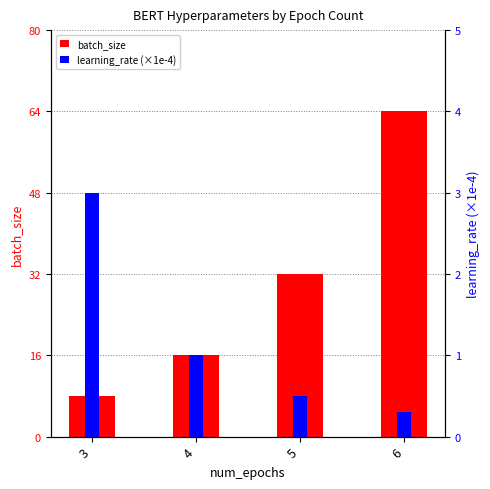

Which series changed the most between 3 and 6?

batch_size